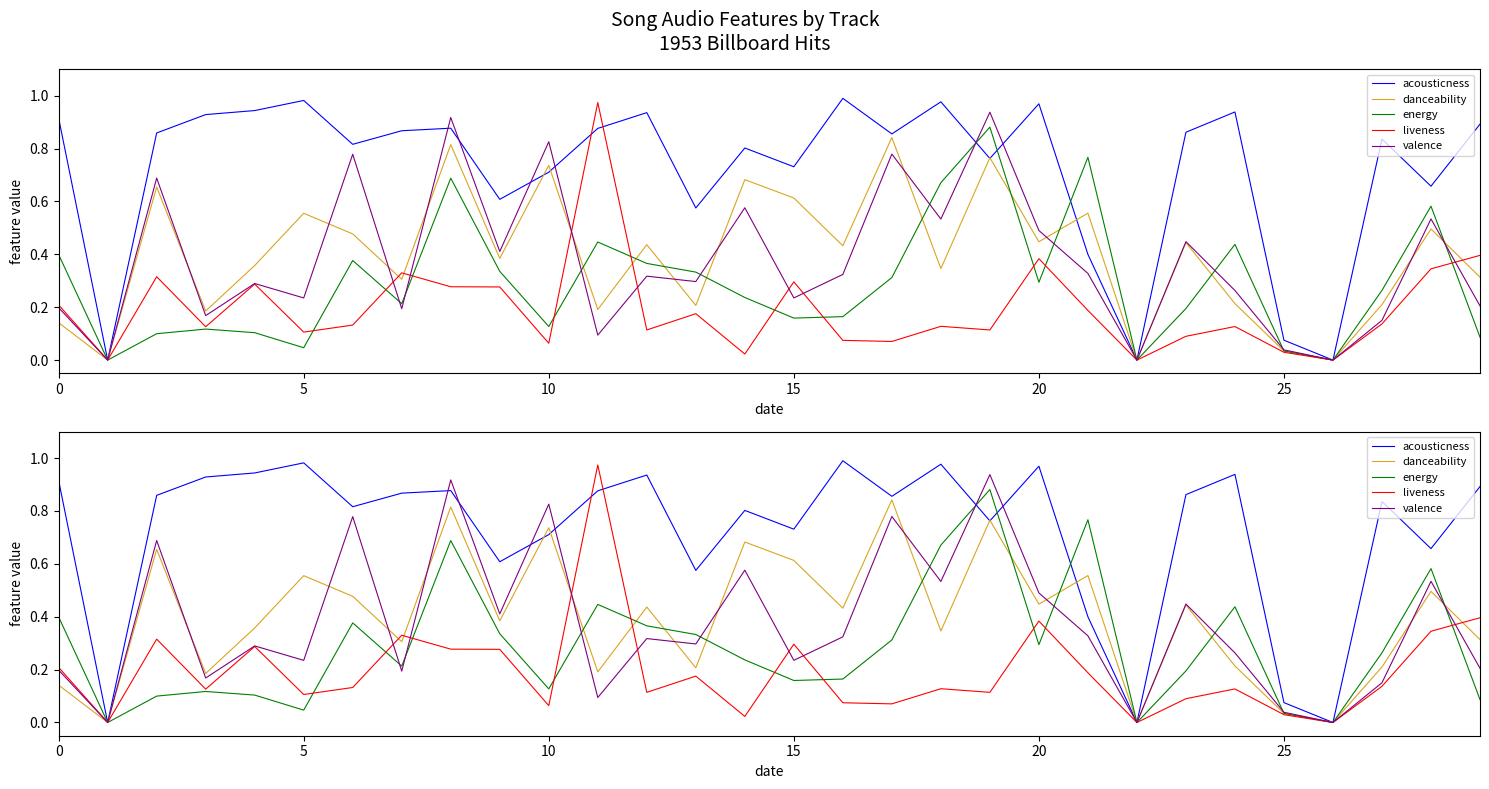

At which category is the sum across all series the highest?

8